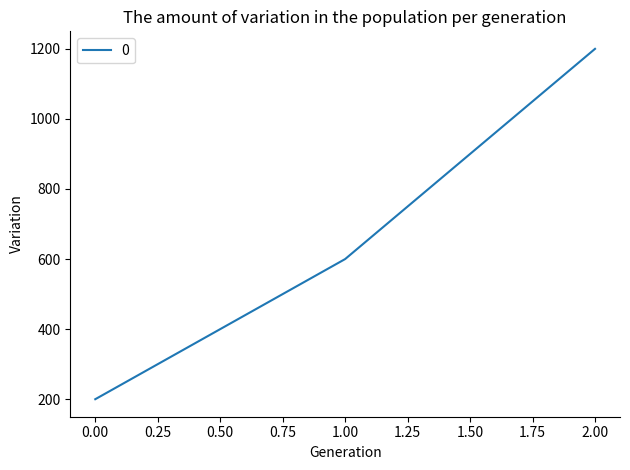

How many lines are shown in the chart?

1